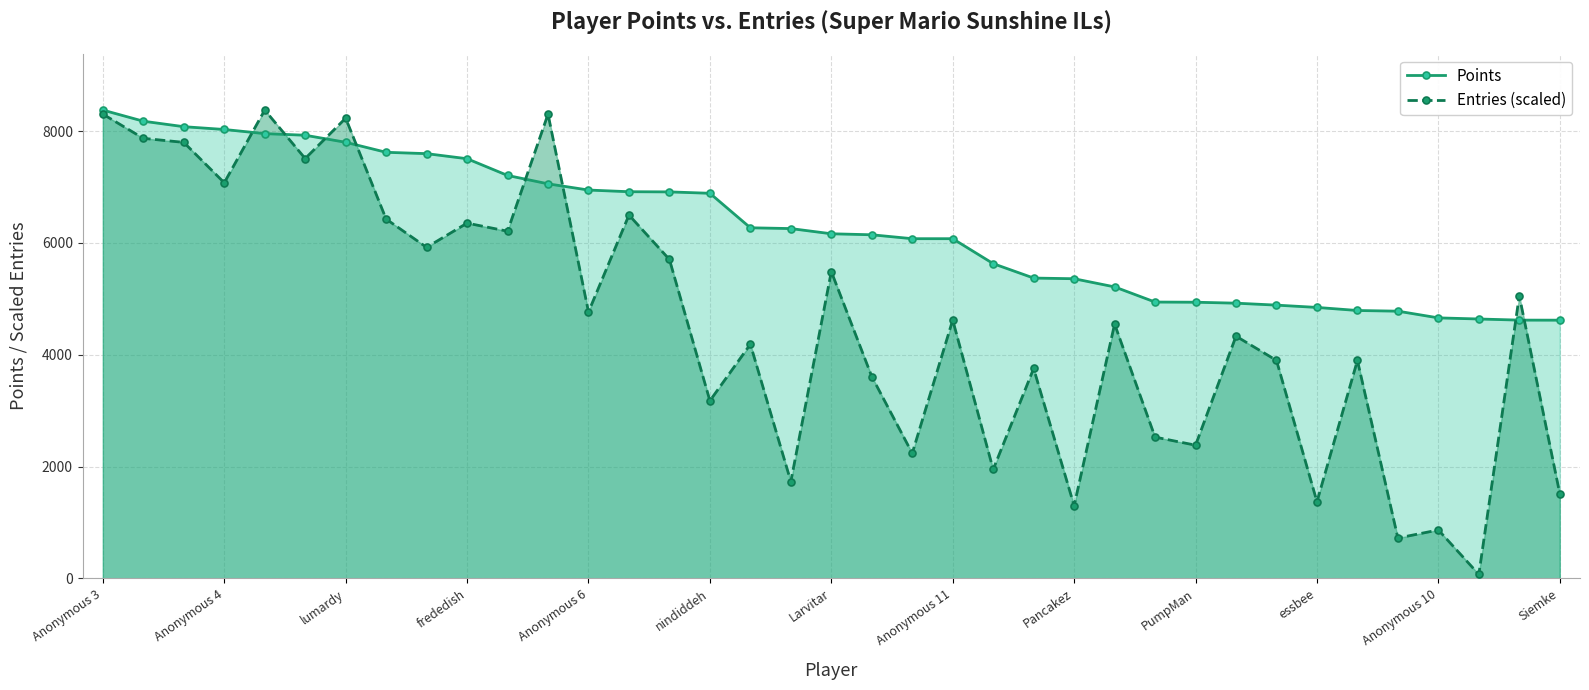

How many intersections are there between Entries (scaled) and Points?

8